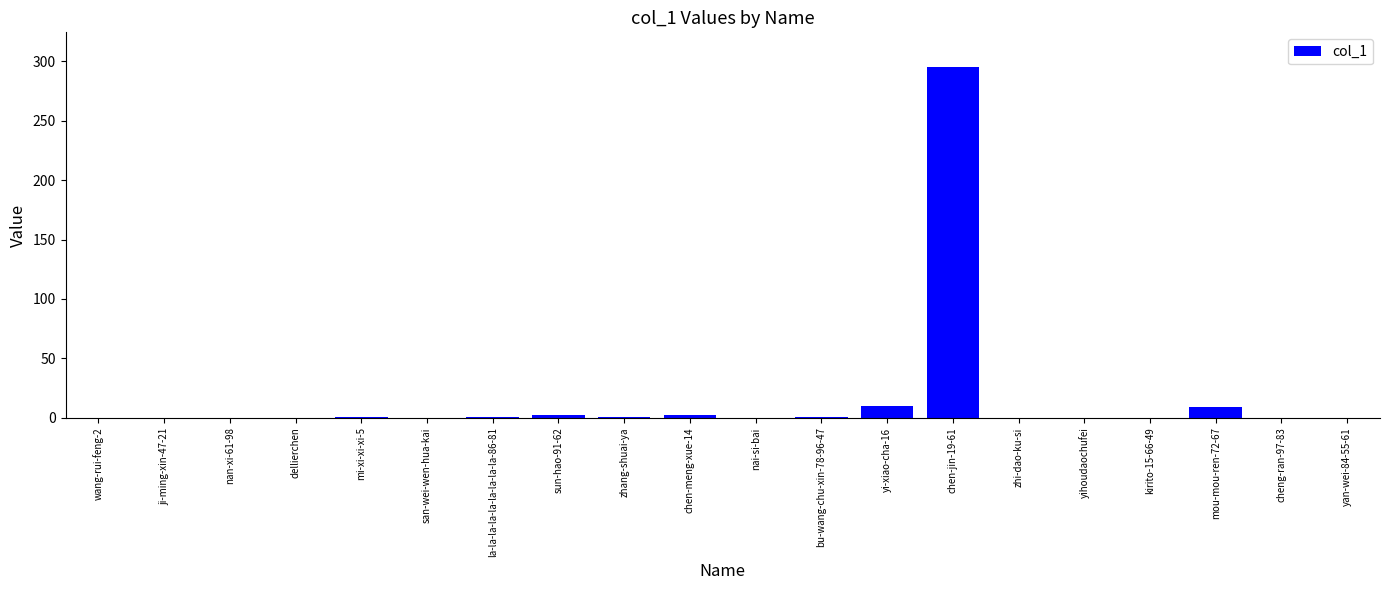

At which category does the chart reach its peak across all series?

chen-jin-19-61